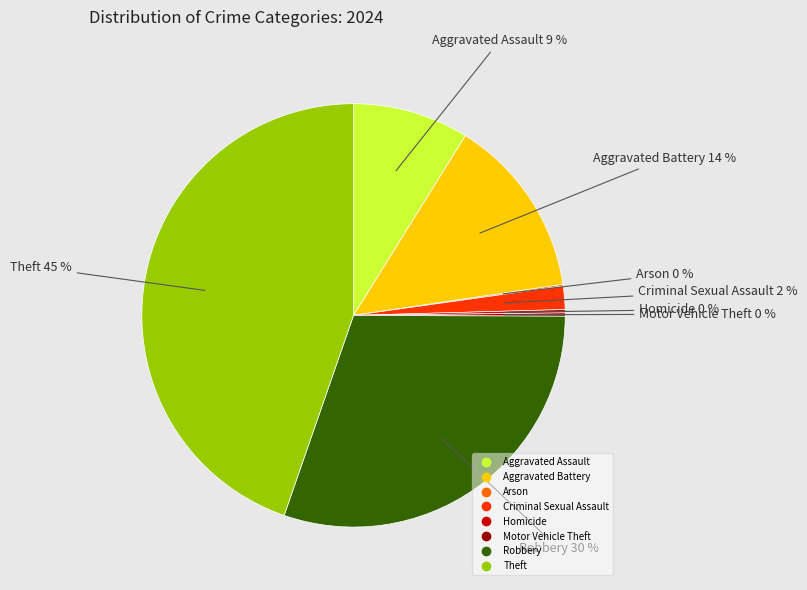

Between Aggravated Assault and Aggravated Battery, which is larger?

Aggravated Battery